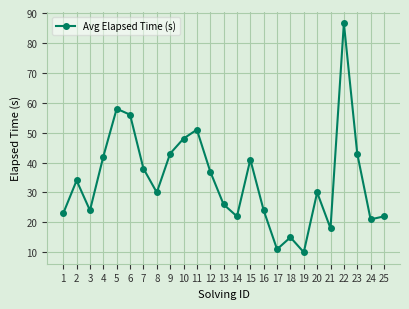

What is the value of the 24th point from the left?

21.0